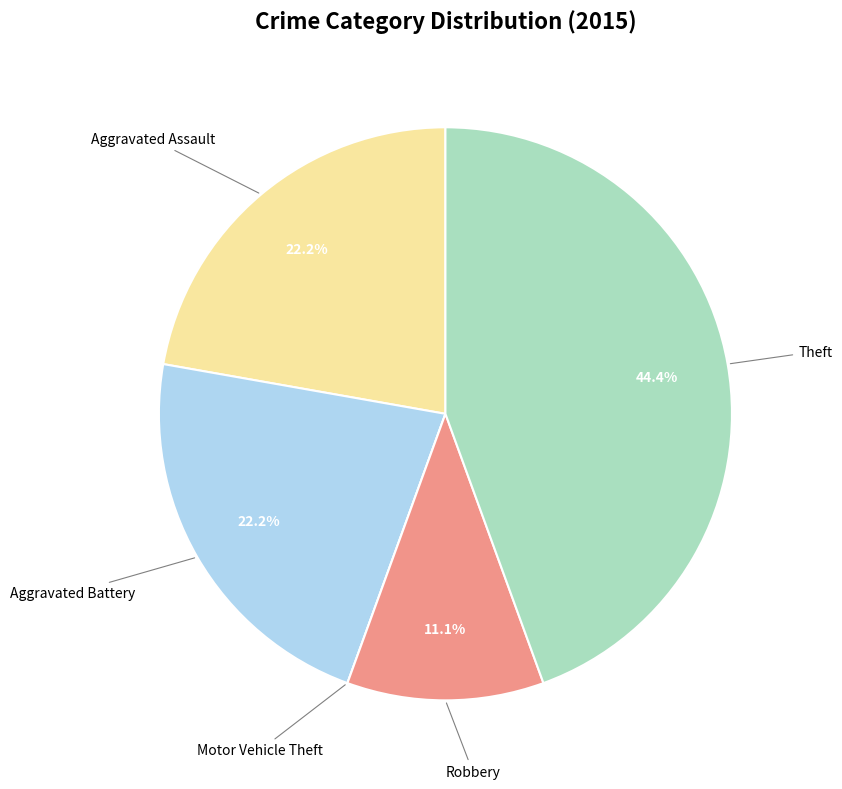

Does Robbery represent more than half of the total?

No